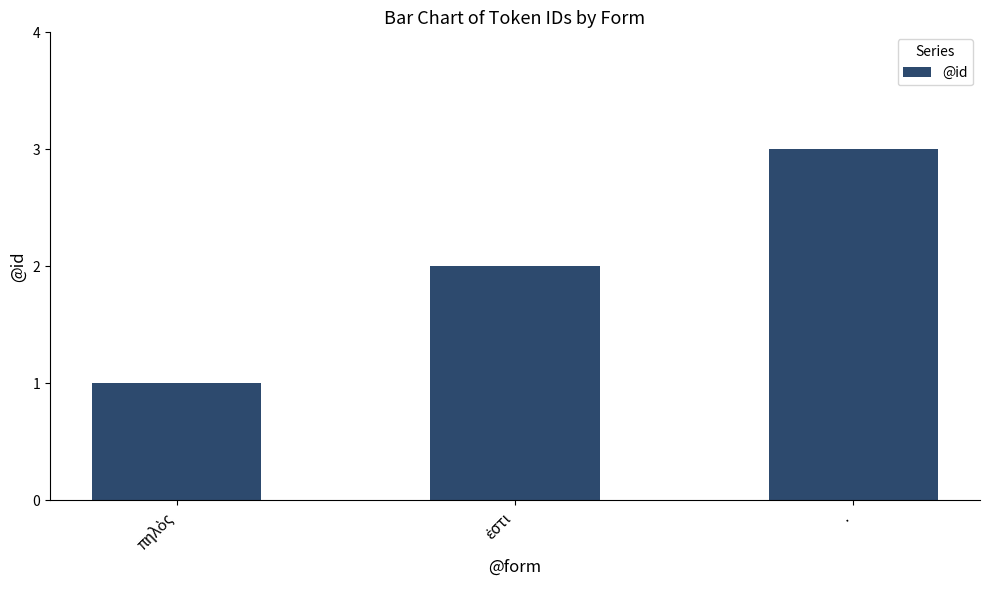

What is the label of the 1st bar from the right?

.